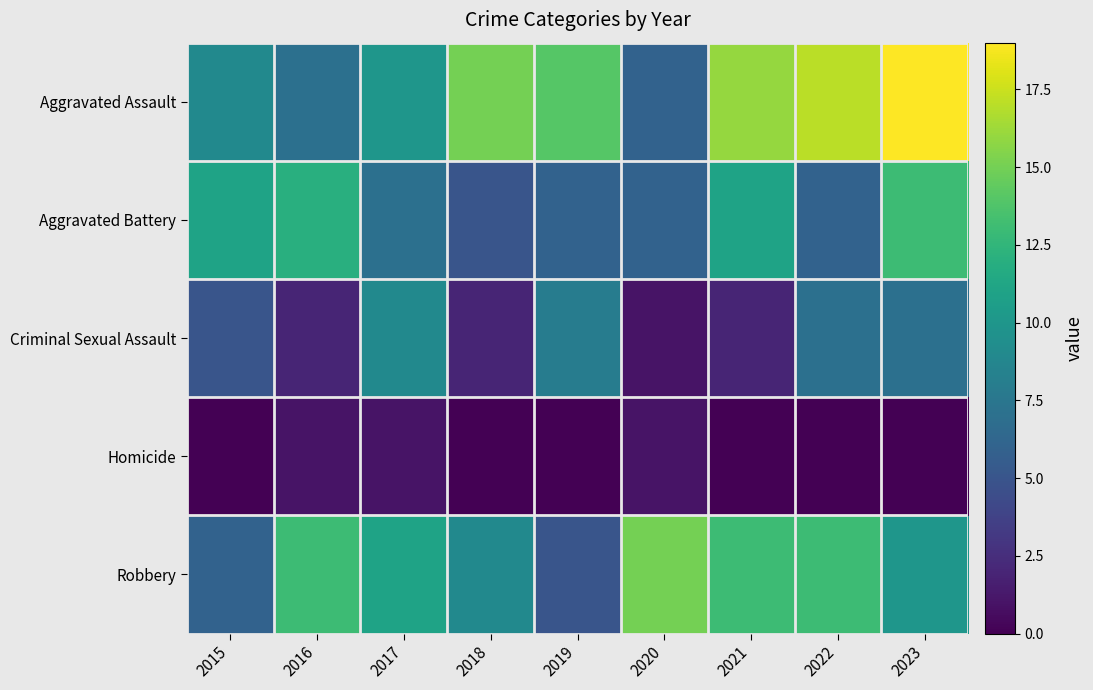

Reading left to right, what are all the values shown in this chart?

Aggravated Assault: 2015=9	2016=7	2017=10	2018=15	2019=14	2020=6	2021=16	2022=17	2023=19
Aggravated Battery: 2015=11	2016=12	2017=7	2018=5	2019=6	2020=6	2021=11	2022=6	2023=13
Criminal Sexual Assault: 2015=5	2016=2	2017=9	2018=2	2019=8	2020=1	2021=2	2022=7	2023=7
Homicide: 2015=0	2016=1	2017=1	2018=0	2019=0	2020=1	2021=0	2022=0	2023=0
Robbery: 2015=6	2016=13	2017=11	2018=9	2019=5	2020=15	2021=13	2022=13	2023=10